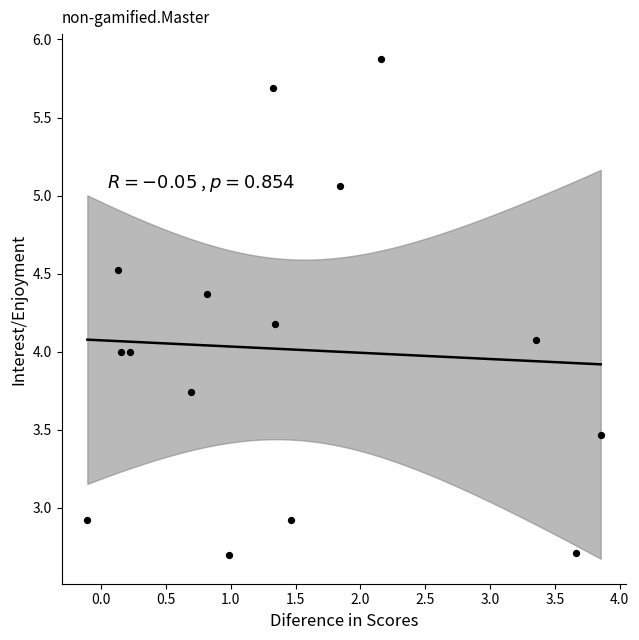

What is the range of Y values (max minus min)?

3.2